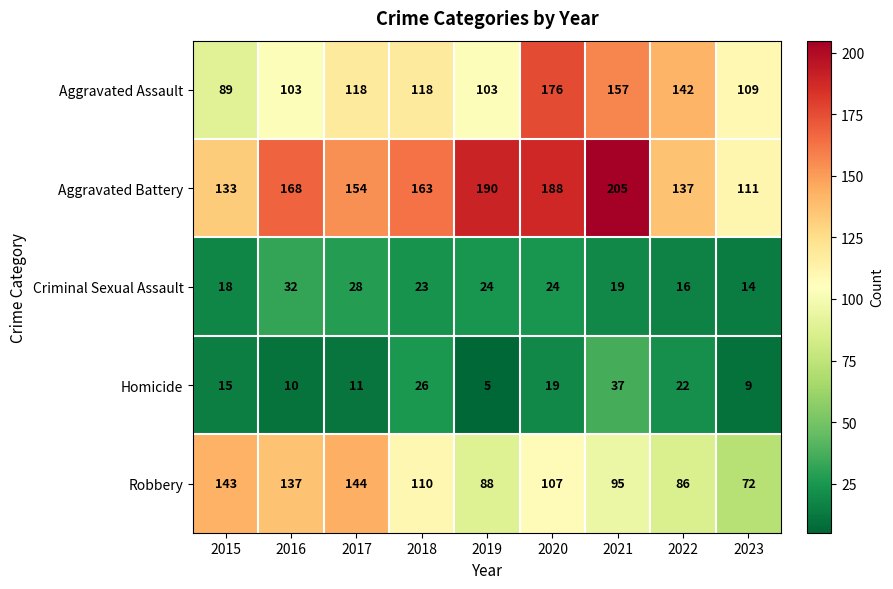

List the labels in order of Robbery value, largest first.

2017, 2015, 2016, 2018, 2020, 2021, 2019, 2022, 2023